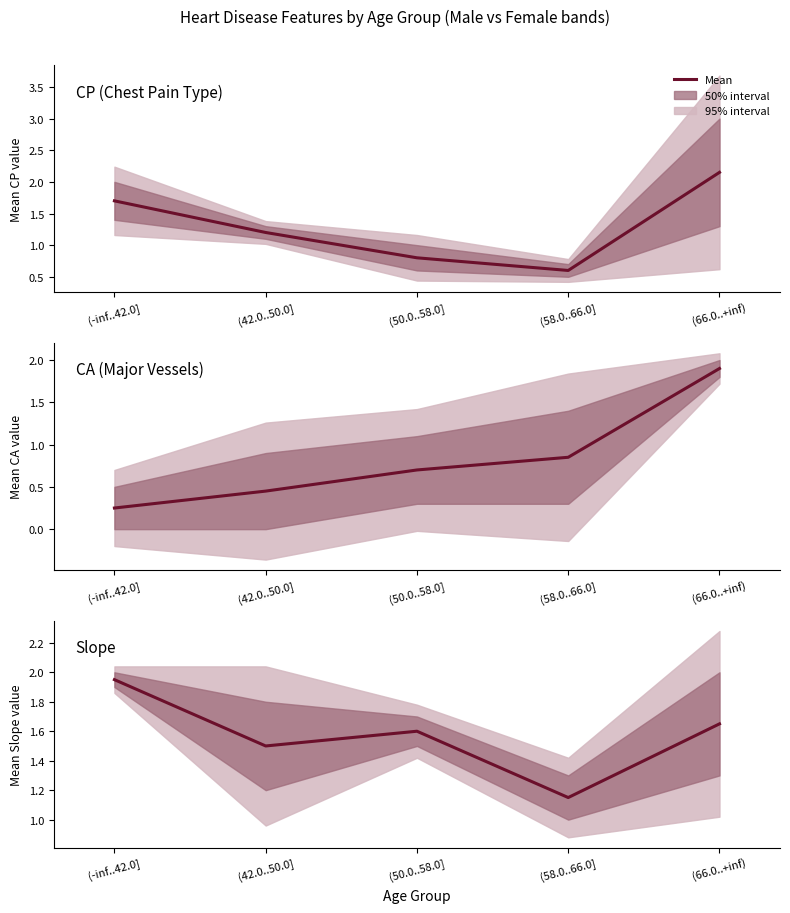

What is the difference between the maximum and second lowest values?

0.4